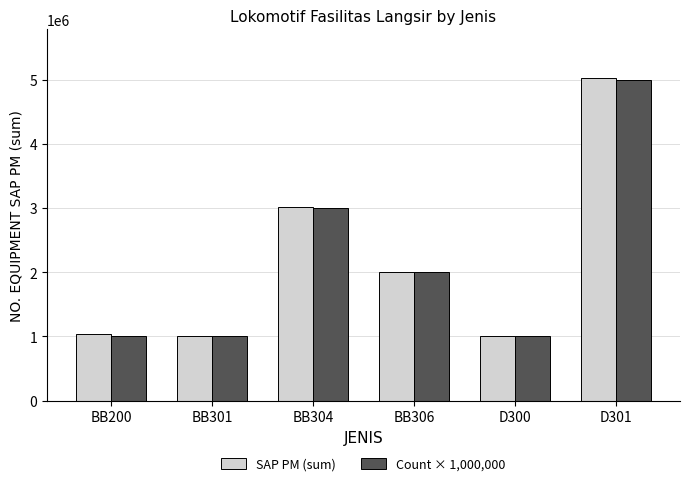

How many categories are shown in the chart?

6